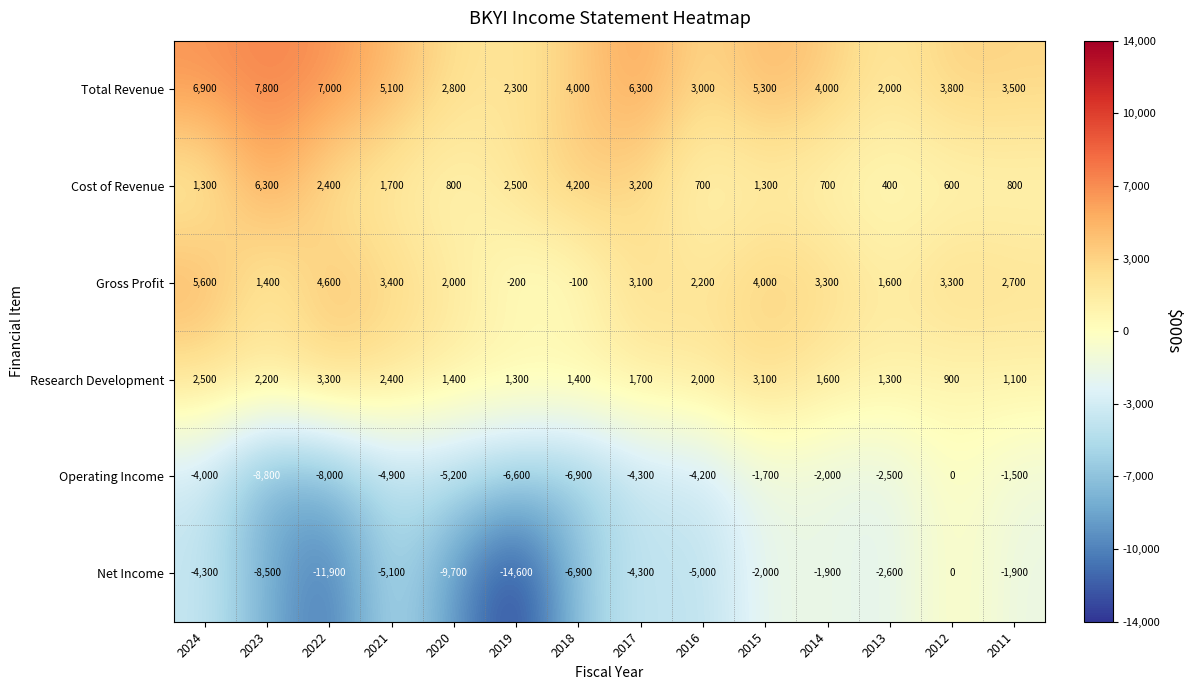

At 2023, list the series in order from smallest to largest.

Operating Income, Net Income, Gross Profit, Research Development, Cost of Revenue, Total Revenue